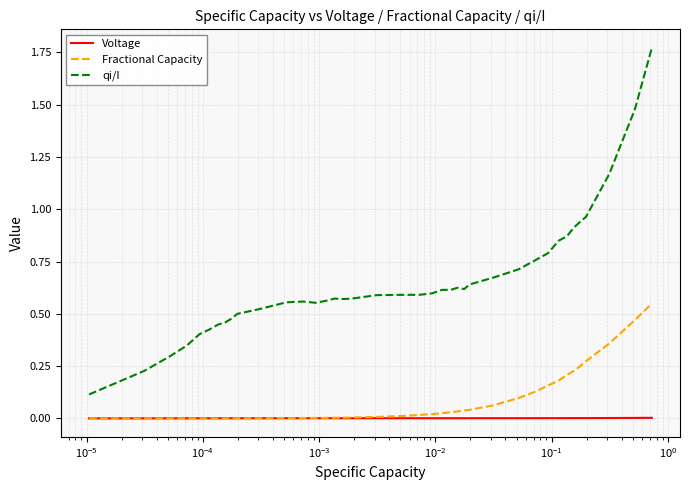

Which series has the largest total across all categories?

qi/I